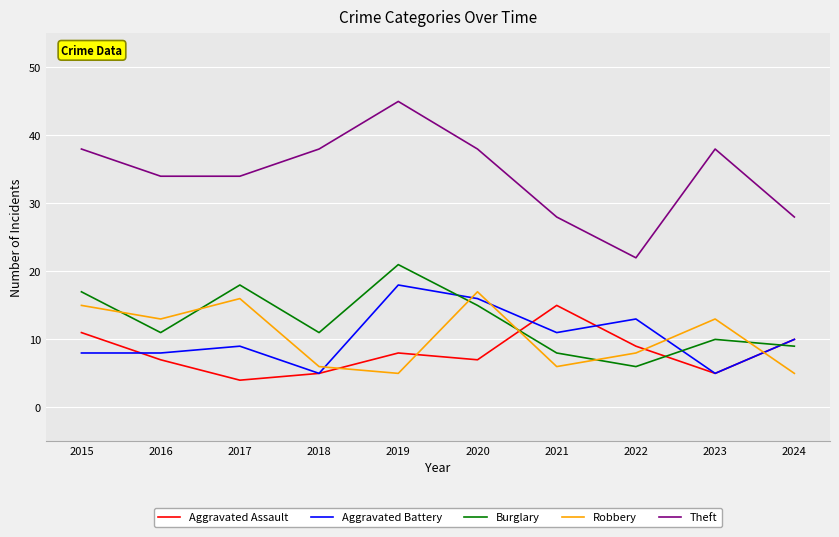

True or false: Robbery has a value of 6 at 2021.

True